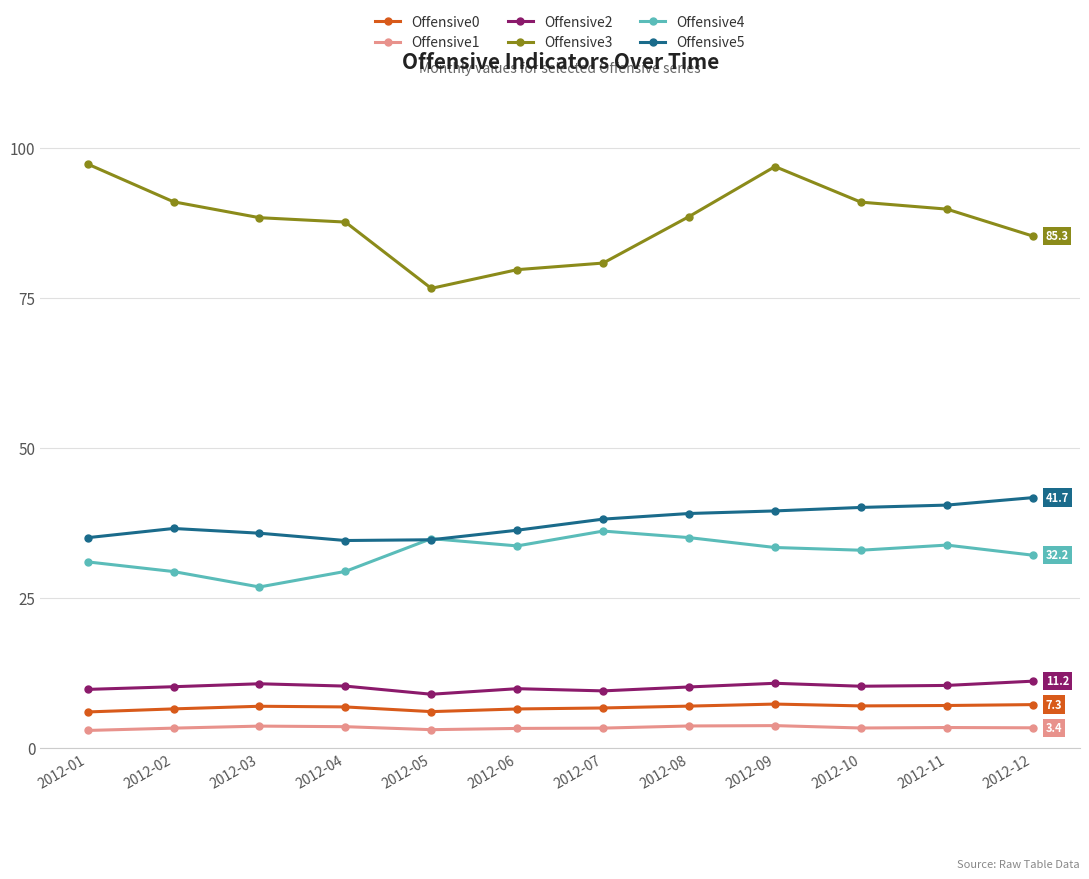

What is the difference between the maximum and second lowest values in the Offensive3 series?

17.6